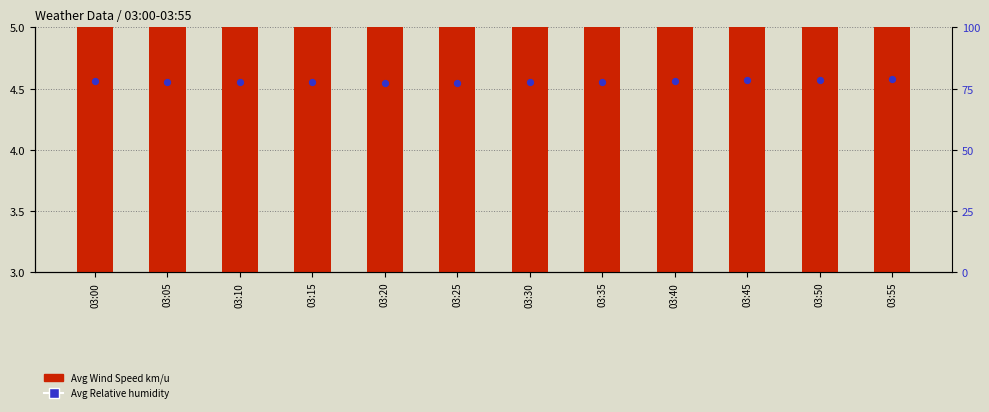

Which series has the largest Y range (max minus min)?

Avg Relative humidity